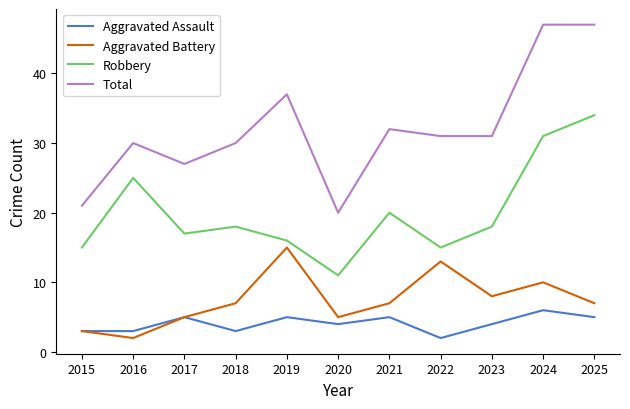

The Aggravated Assault series shows 6 at 2023. True or false?

False